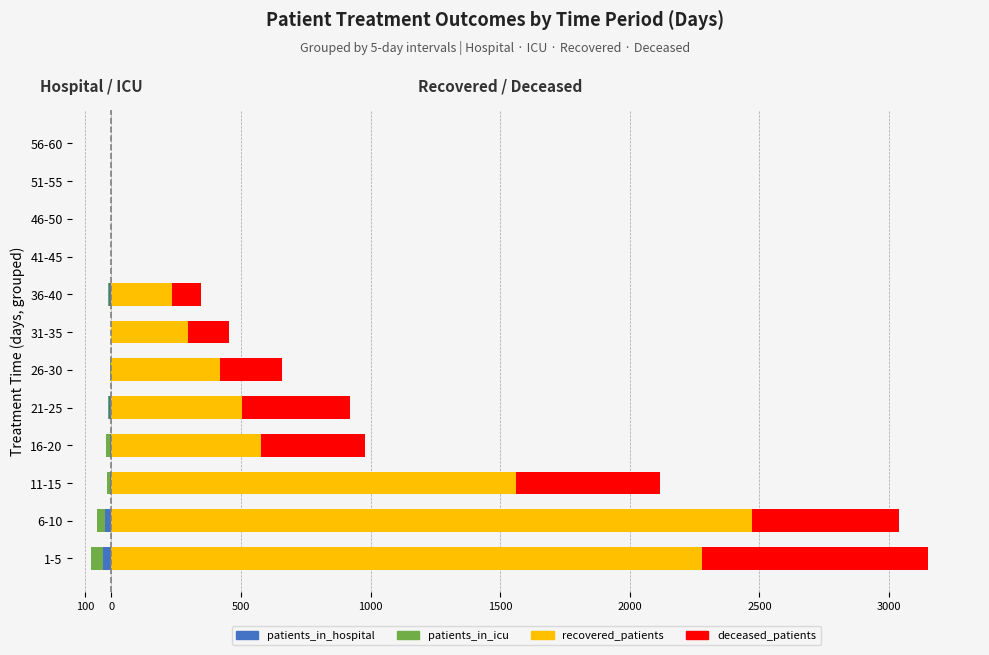

How many data points in patients_in_hospital are above -2?

5